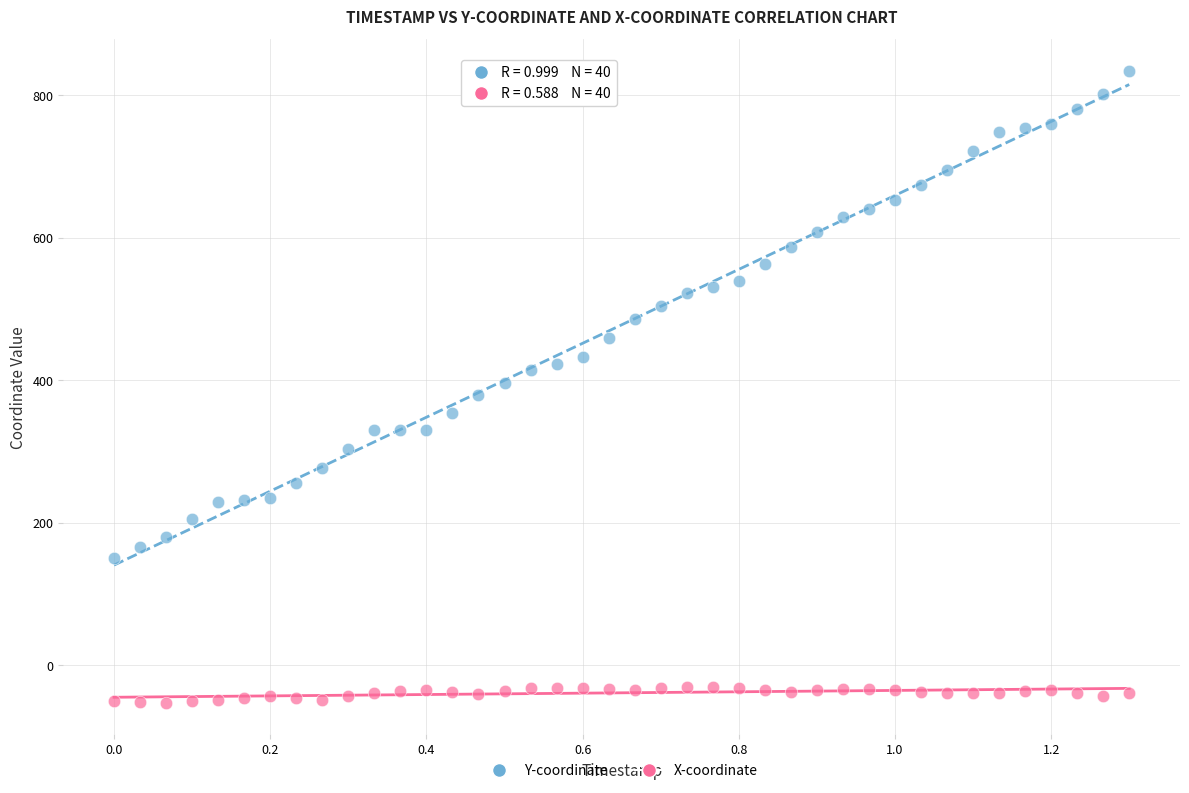

Which series contains the lowest Y value?

X-coordinate